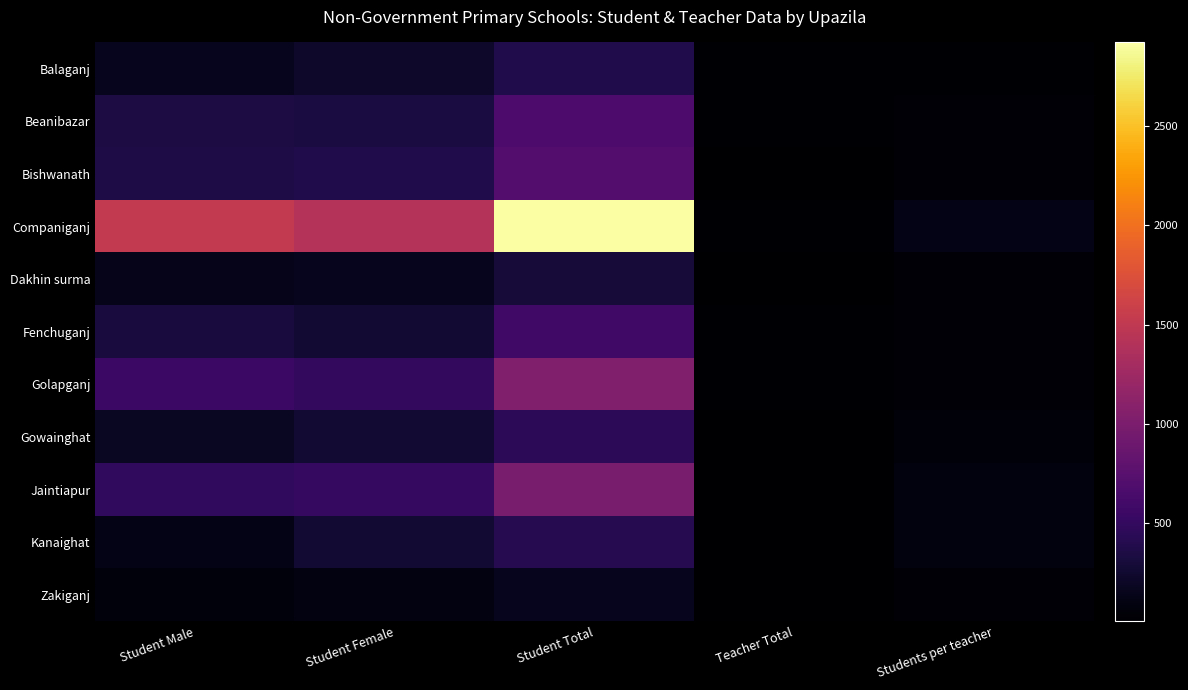

Which has a higher value, Student Male or Student Female?

Student Female